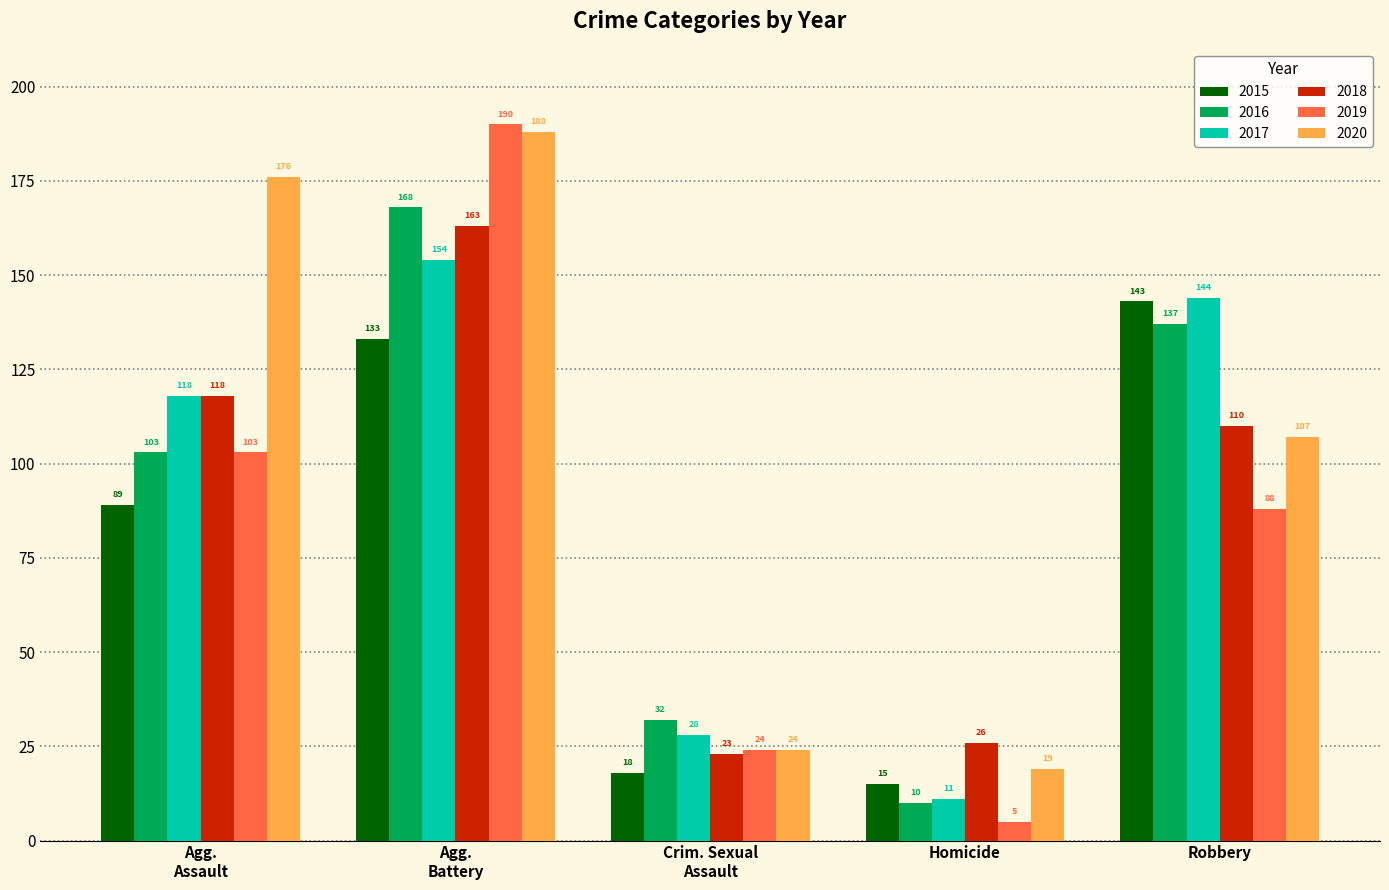

Rank the series by their maximum value, from lowest to highest.

2015, 2017, 2018, 2016, 2020, 2019